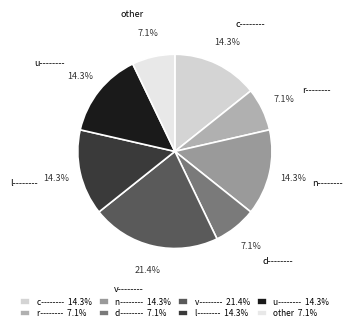

How many slices are in this pie chart?

8